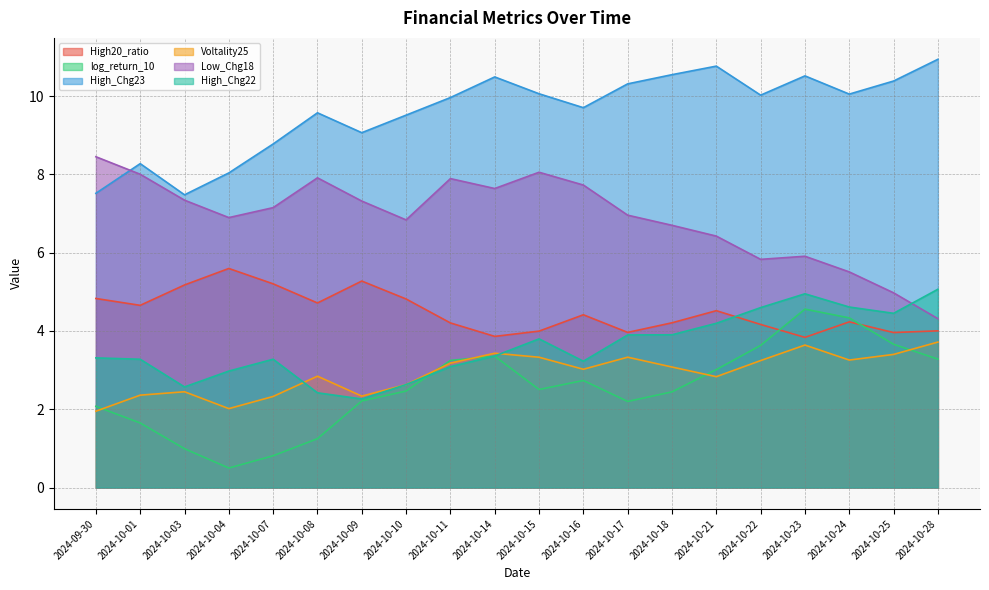

At which label does High20_ratio reach its minimum?

2024-10-23